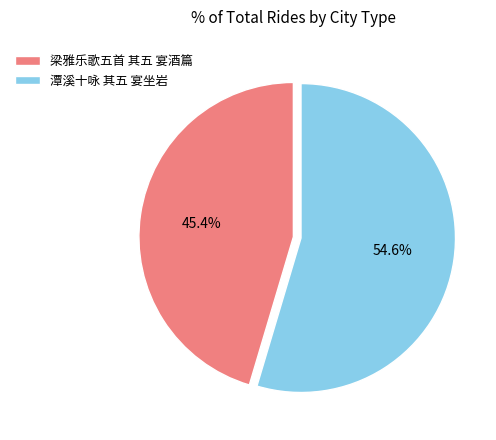

Is it true that 潭溪十咏 其五 宴坐岩 is 55% of the pie?

True